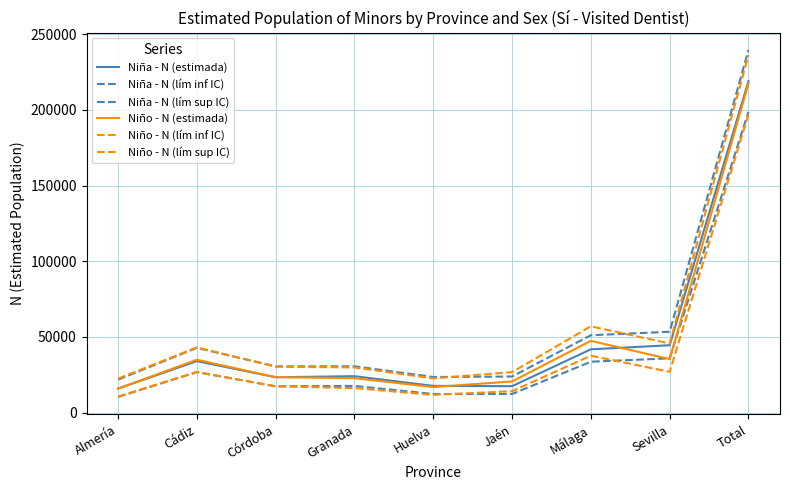

Is the value of Niña - N (estimada) at Total greater than the value of Niño - N (lím inf IC) at Huelva?

Yes